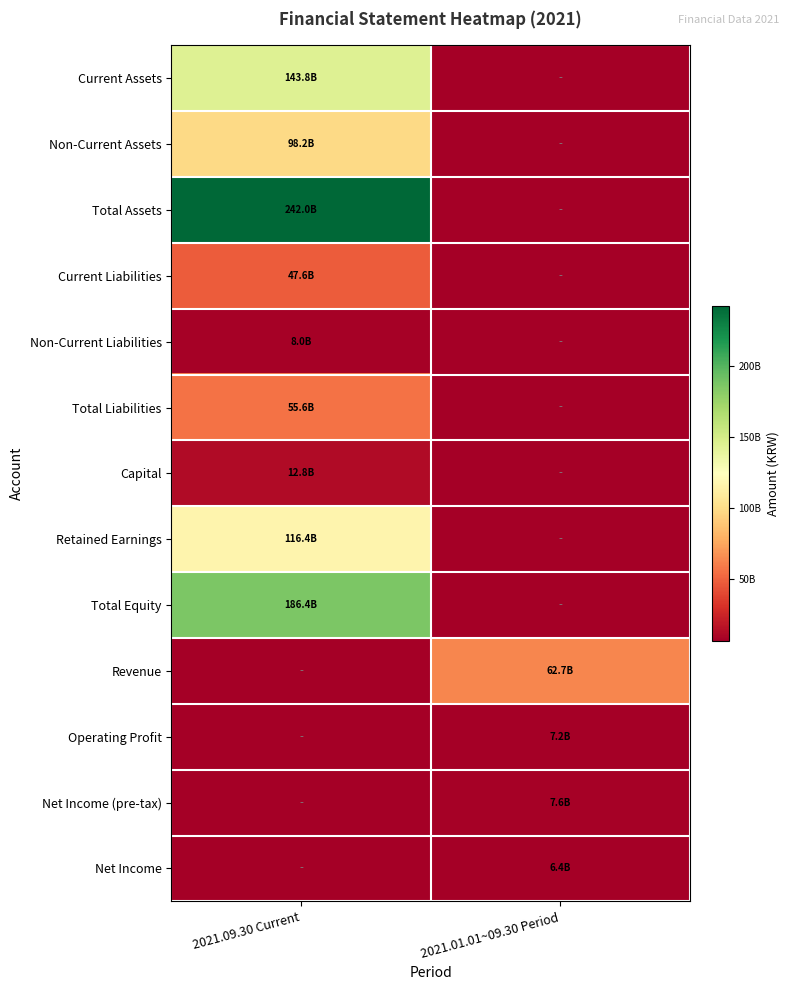

Reading left to right, what are all the values shown in this chart?

Current Assets: 2021.09.30 Current=143789165498	2021.01.01~09.30 Period=0
Non-Current Assets: 2021.09.30 Current=98243593385	2021.01.01~09.30 Period=0
Total Assets: 2021.09.30 Current=242032758883	2021.01.01~09.30 Period=0
Current Liabilities: 2021.09.30 Current=47581919648	2021.01.01~09.30 Period=0
Non-Current Liabilities: 2021.09.30 Current=8025396829	2021.01.01~09.30 Period=0
Total Liabilities: 2021.09.30 Current=55607316477	2021.01.01~09.30 Period=0
Capital: 2021.09.30 Current=12800000000	2021.01.01~09.30 Period=0
Retained Earnings: 2021.09.30 Current=116359683613	2021.01.01~09.30 Period=0
Total Equity: 2021.09.30 Current=186425442406	2021.01.01~09.30 Period=0
Revenue: 2021.09.30 Current=0	2021.01.01~09.30 Period=62677328283
Operating Profit: 2021.09.30 Current=0	2021.01.01~09.30 Period=7204815599
Net Income (pre-tax): 2021.09.30 Current=0	2021.01.01~09.30 Period=7558600997
Net Income: 2021.09.30 Current=0	2021.01.01~09.30 Period=6448530610